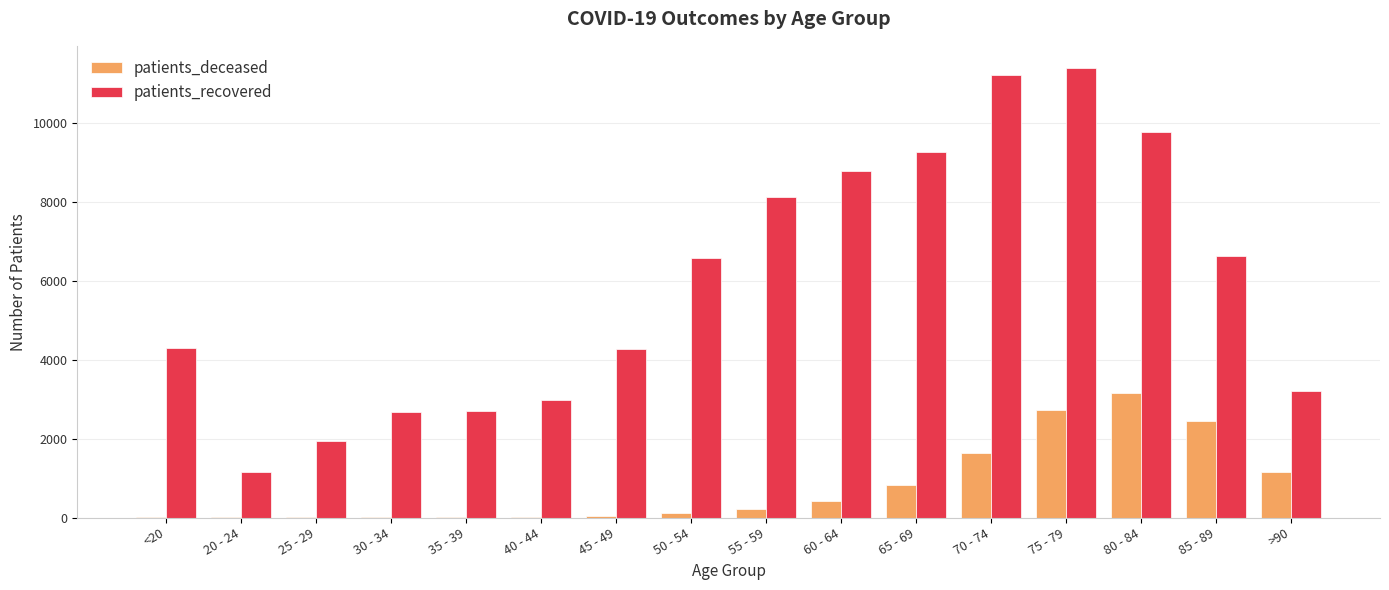

The value of patients_deceased at 60 - 64 is 410. True or false?

True